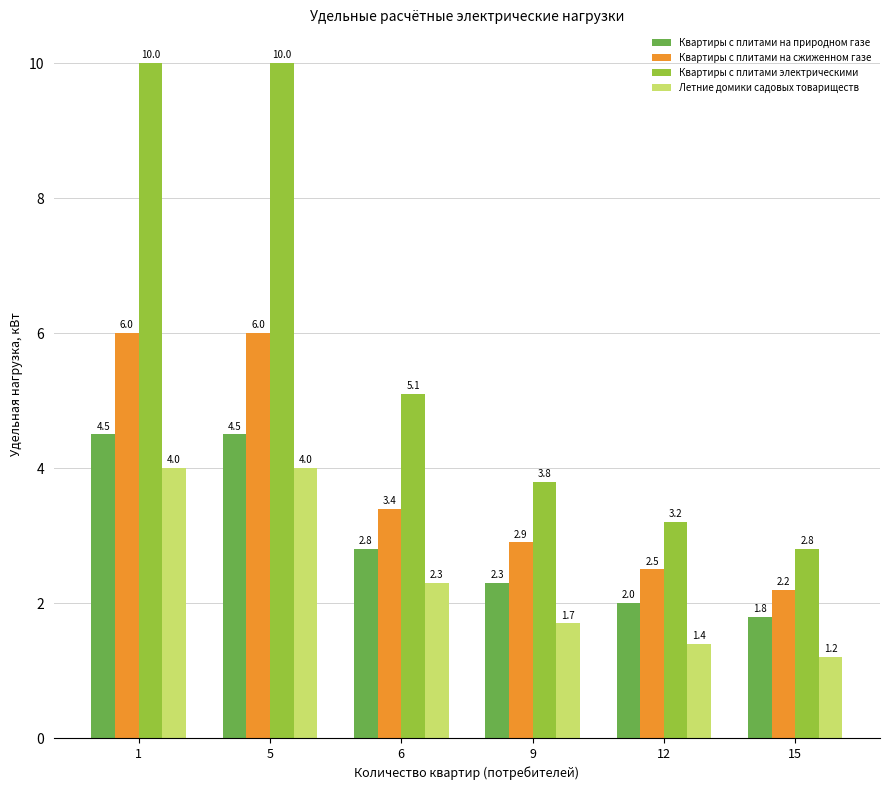

Reading right to left, extract all data points from this chart.

Квартиры с плитами на природном газе: 15=1.8	12=2.0	9=2.3	6=2.8	5=4.5	1=4.5
Квартиры с плитами на сжиженном газе: 15=2.2	12=2.5	9=2.9	6=3.4	5=6.0	1=6.0
Квартиры с плитами электрическими: 15=2.8	12=3.2	9=3.8	6=5.1	5=10.0	1=10.0
Летние домики садовых товариществ: 15=1.2	12=1.4	9=1.7	6=2.3	5=4.0	1=4.0